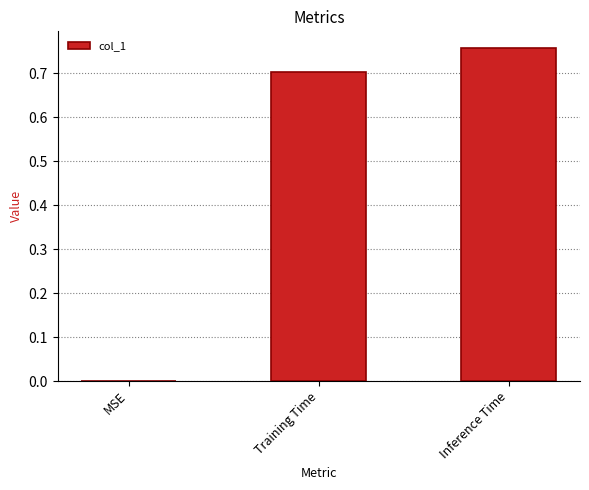

Count the number of values greater than 0.

2